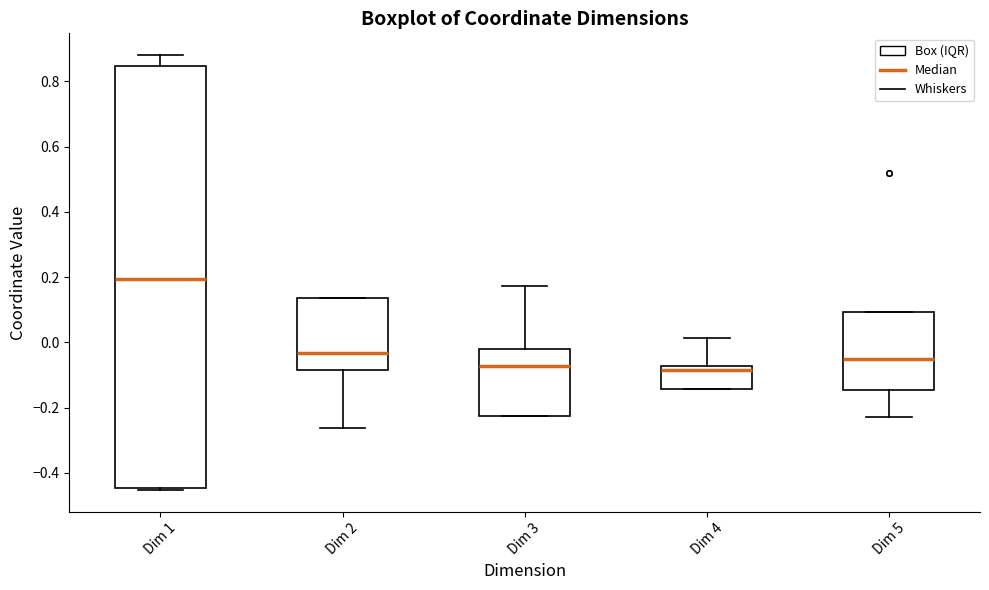

Reading left to right, transcribe this box plot: for each box, give where its median line is, the range the box spans, and where its two whiskers end, as read against the y-axis. The values are not printed on the chart, so give them approximately, as read against the axis.

Dim 1: median 0.20, box -0.44 to 0.84, whiskers -0.46 to 0.88
Dim 2: median -0.04, box -0.08 to 0.14, whiskers -0.26 to 0.14
Dim 3: median -0.08, box -0.22 to -0.02, whiskers -0.22 to 0.18
Dim 4: median -0.08 (just below the box's upper edge), box -0.14 to -0.08, whiskers -0.14 to 0.02
Dim 5: median -0.06, box -0.14 to 0.10, whiskers -0.22 to 0.10